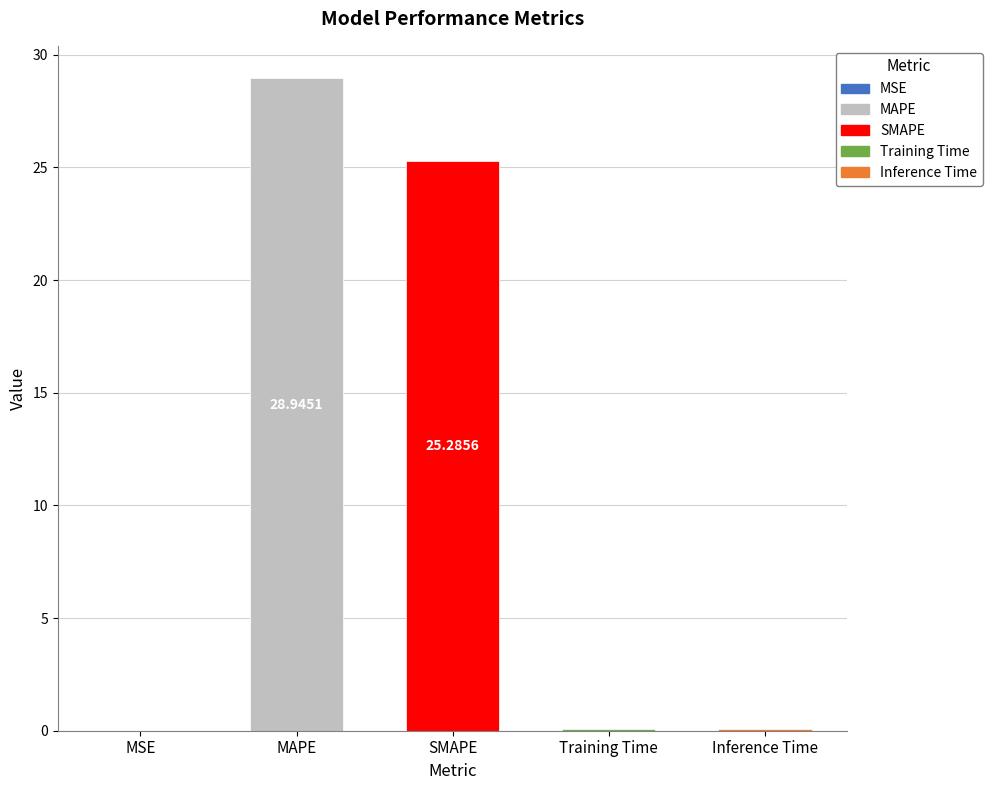

What is the sum of all values?

54.4